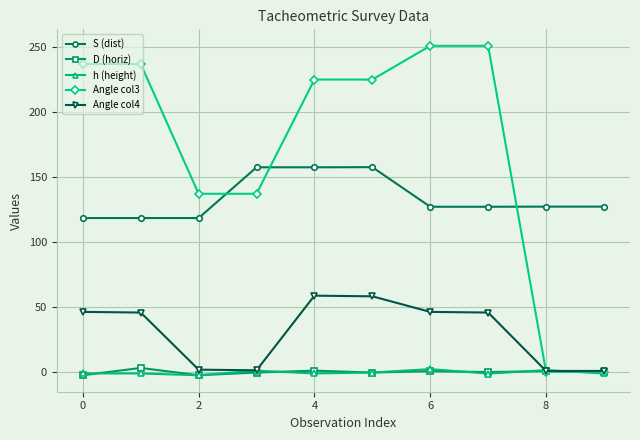

What are all the series names shown in the legend?

S (dist), D (horiz), h (height), Angle col3, Angle col4